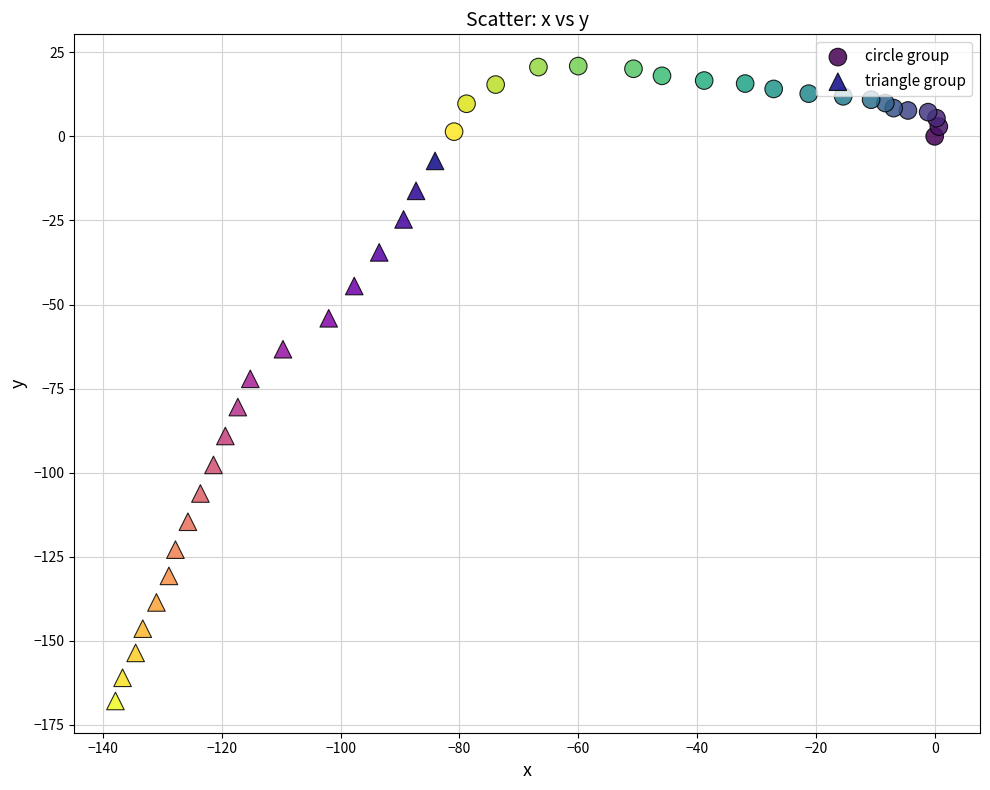

Which series contains the highest Y value?

circle group